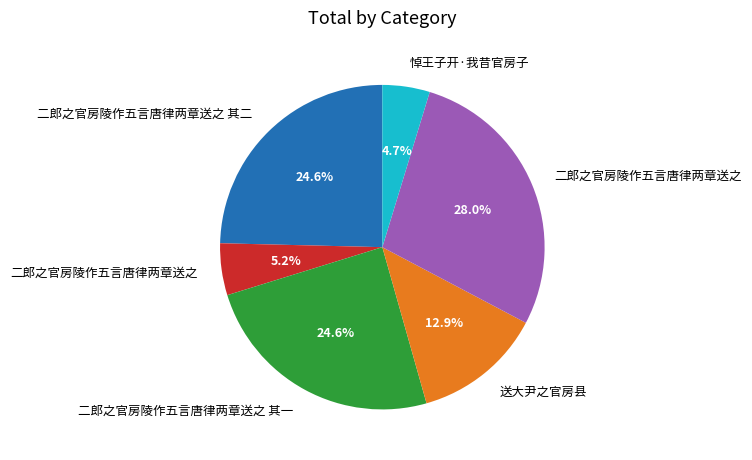

Is there any slice that represents more than half of the pie?

No